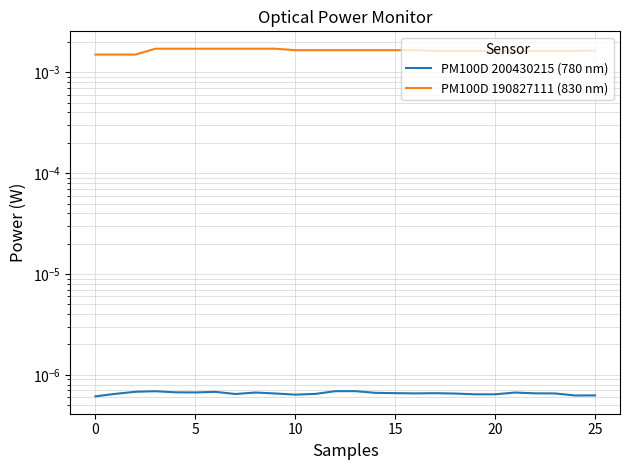

How many lines are shown in the chart?

2